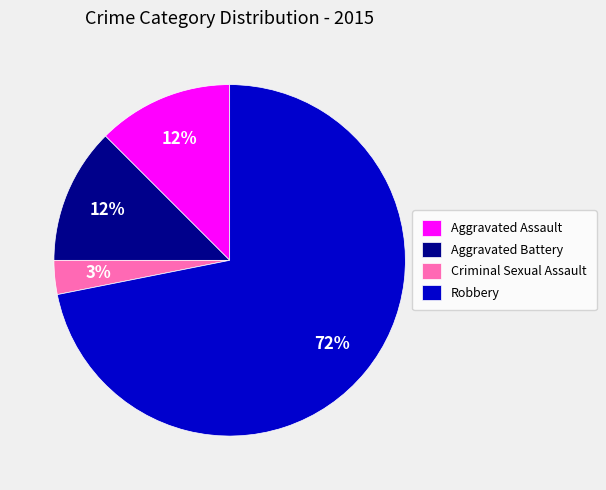

Between Criminal Sexual Assault and Aggravated Assault, which is larger?

Aggravated Assault